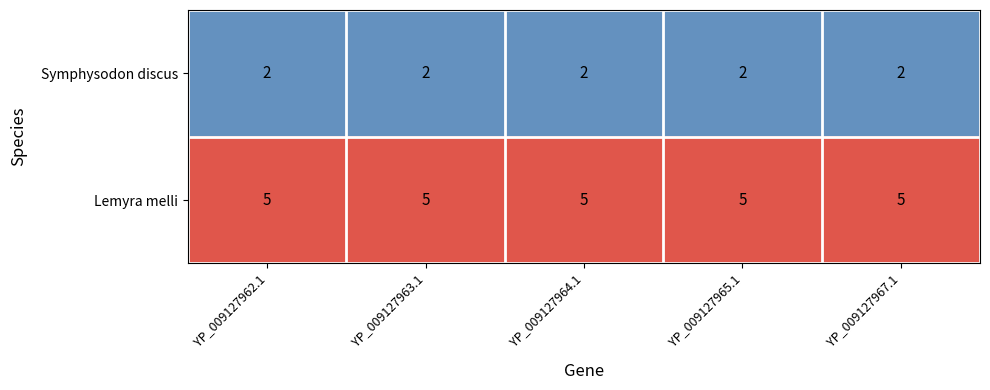

What is the average value of the Lemyra melli series?

5